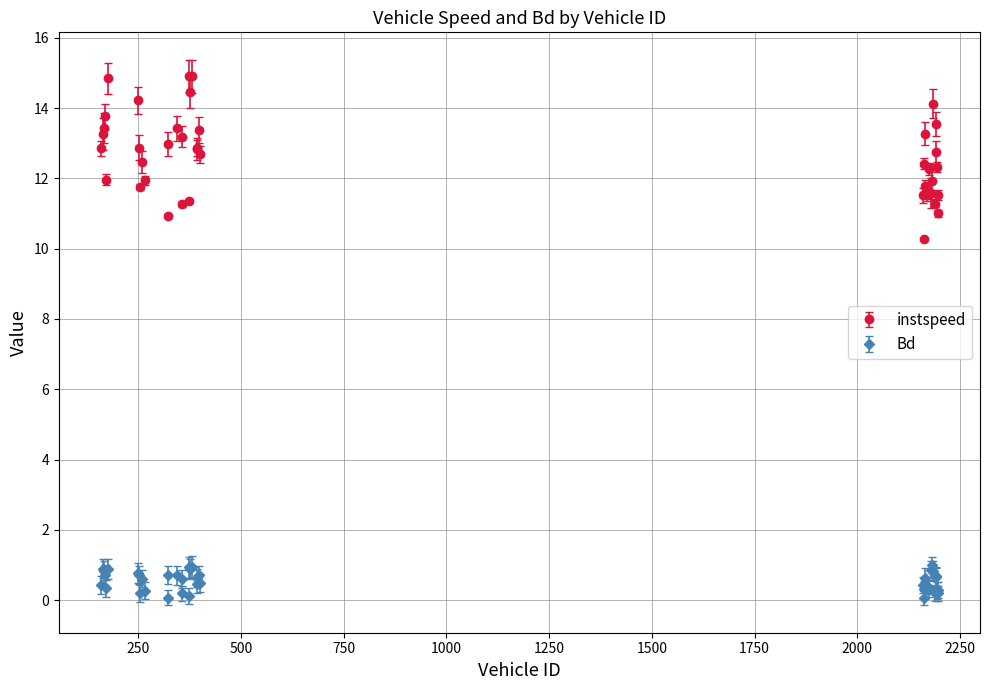

Rank the series by their average value, from lowest to highest.

Bd, instspeed